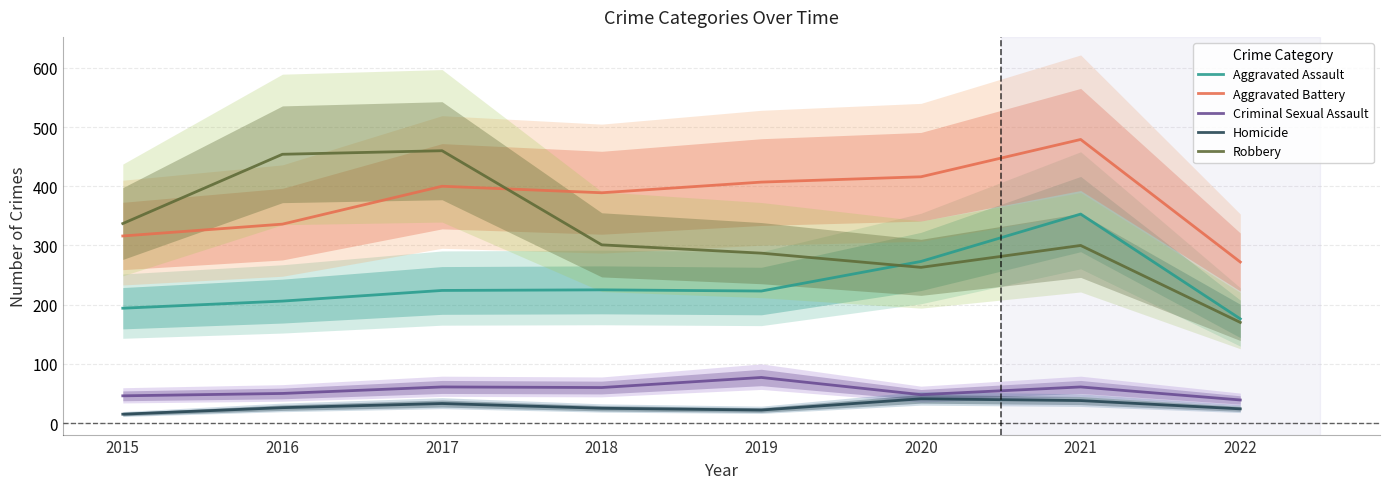

At which category is the sum across all series the highest?

2021